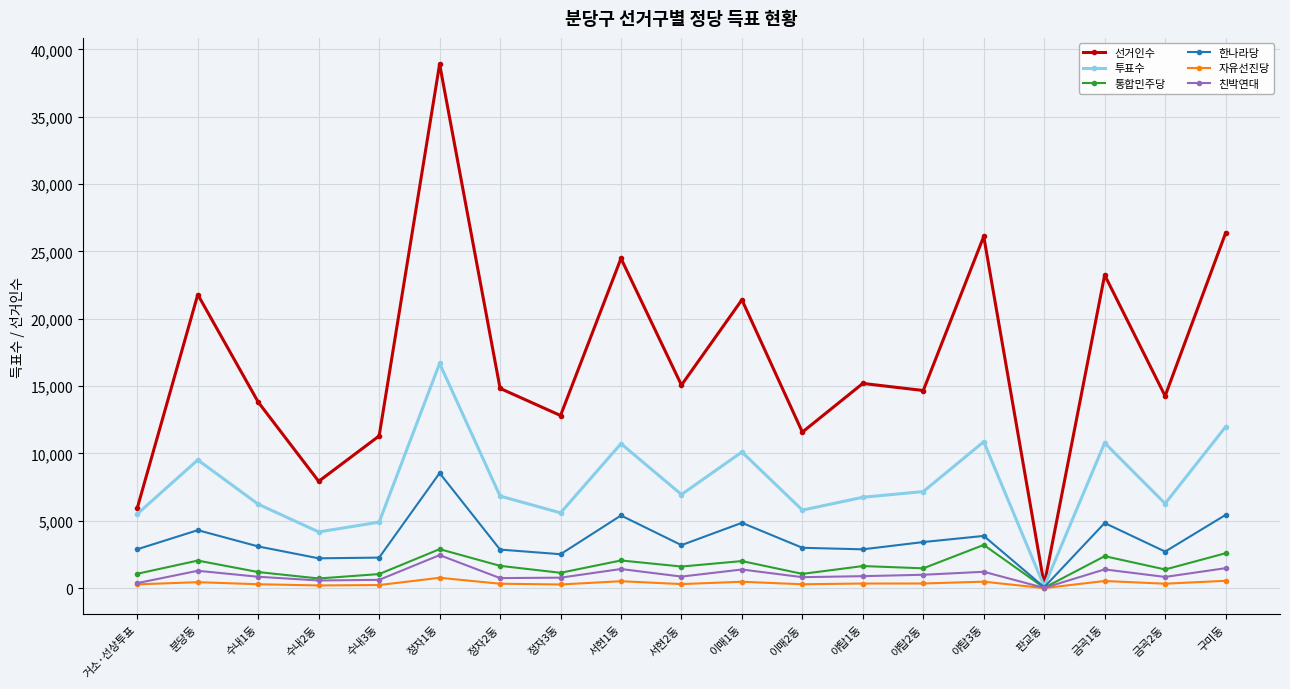

Where is the first local maximum for 통합민주당?

분당동